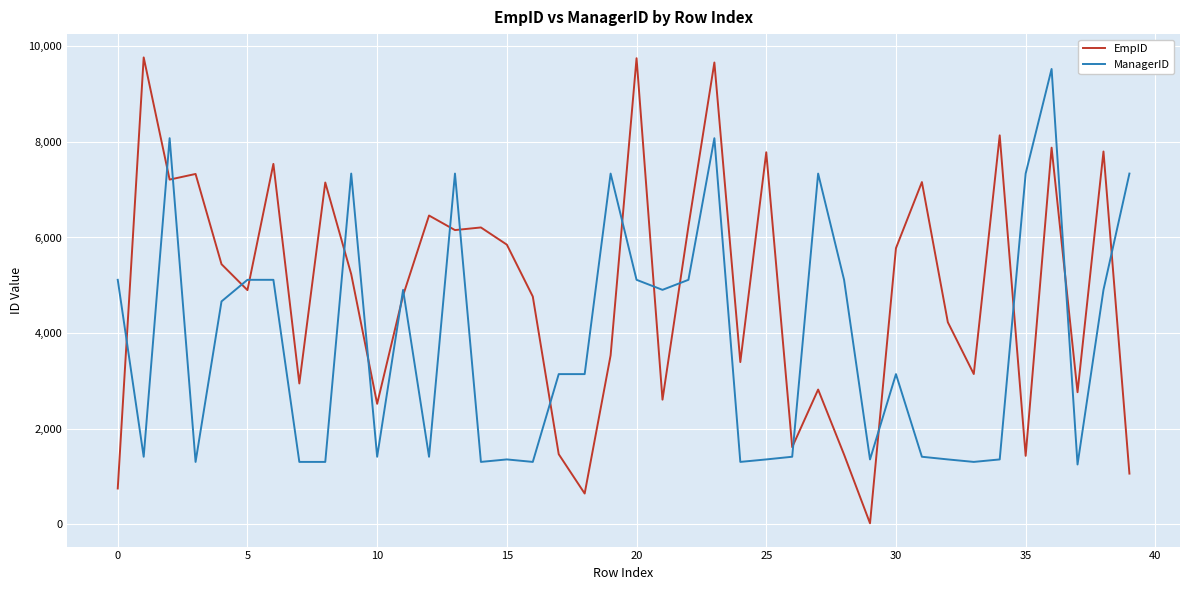

Which series has the widest spread of values?

EmpID